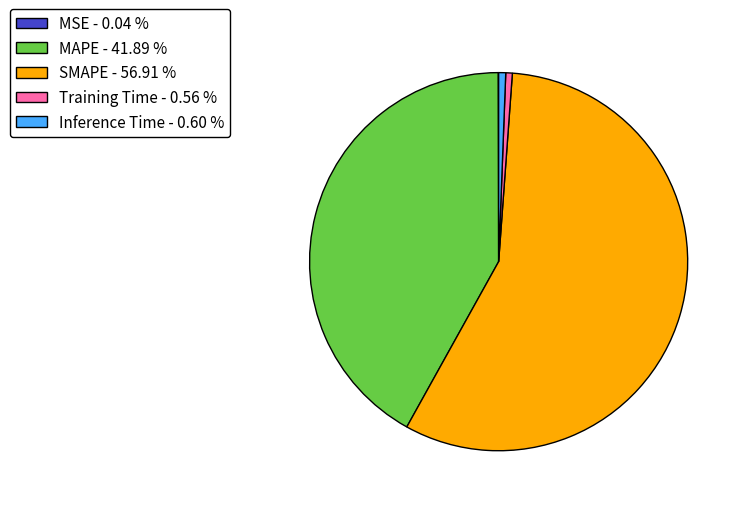

Does any single category account for the majority?

Yes